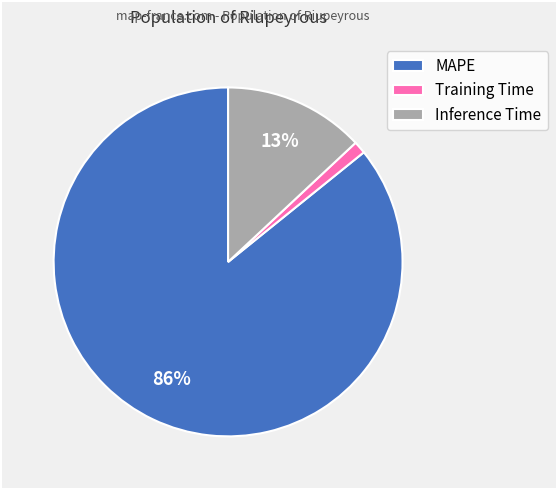

What percentage is the Training Time slice, to the nearest percent?

1%